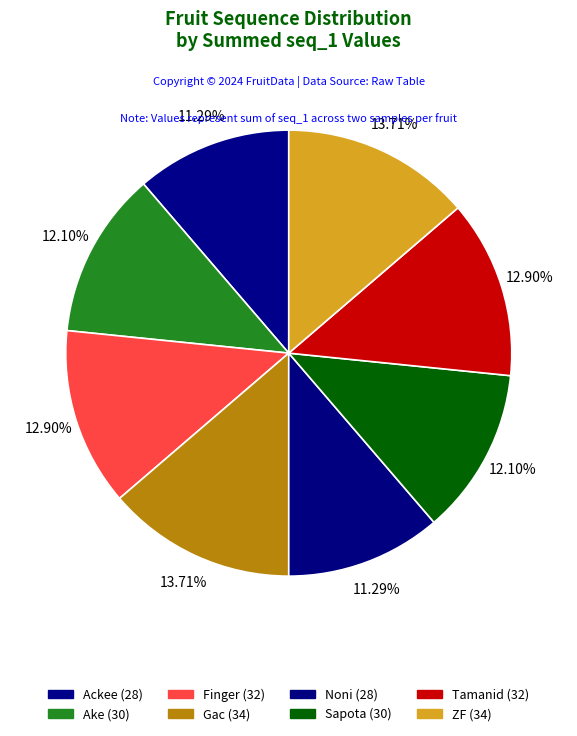

Does Noni account for over 50% of the chart?

No